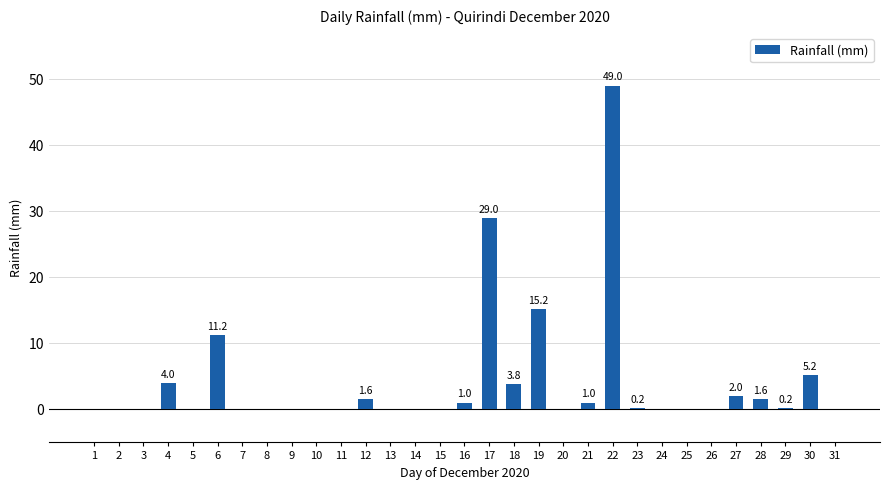

What is the average value?

4.0